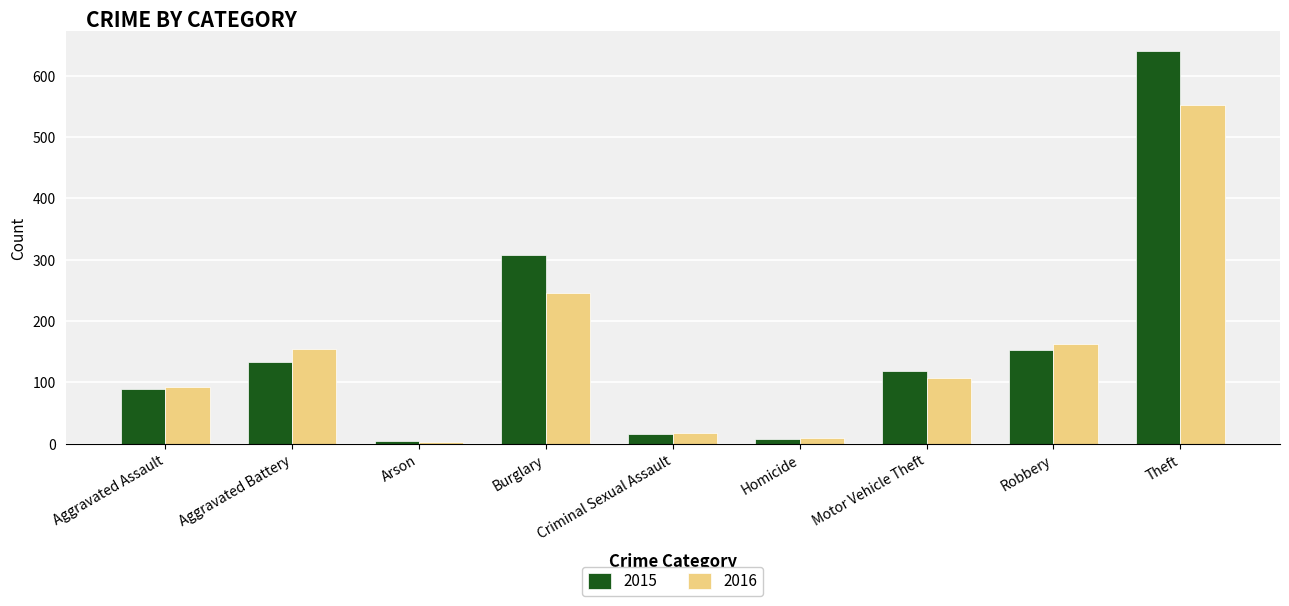

What is the total value across all series at Robbery?

315